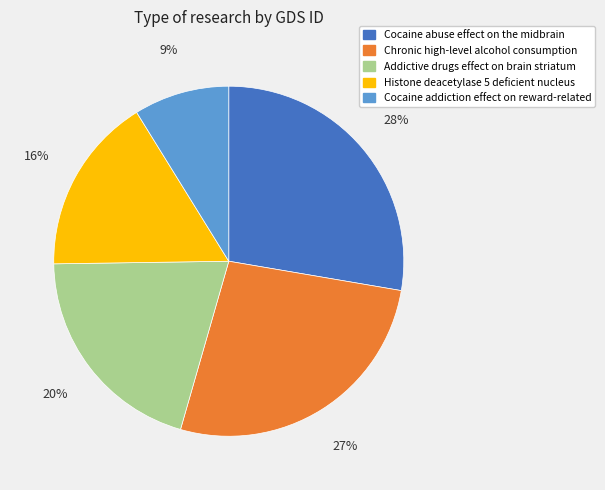

How many slices are in this pie chart?

5